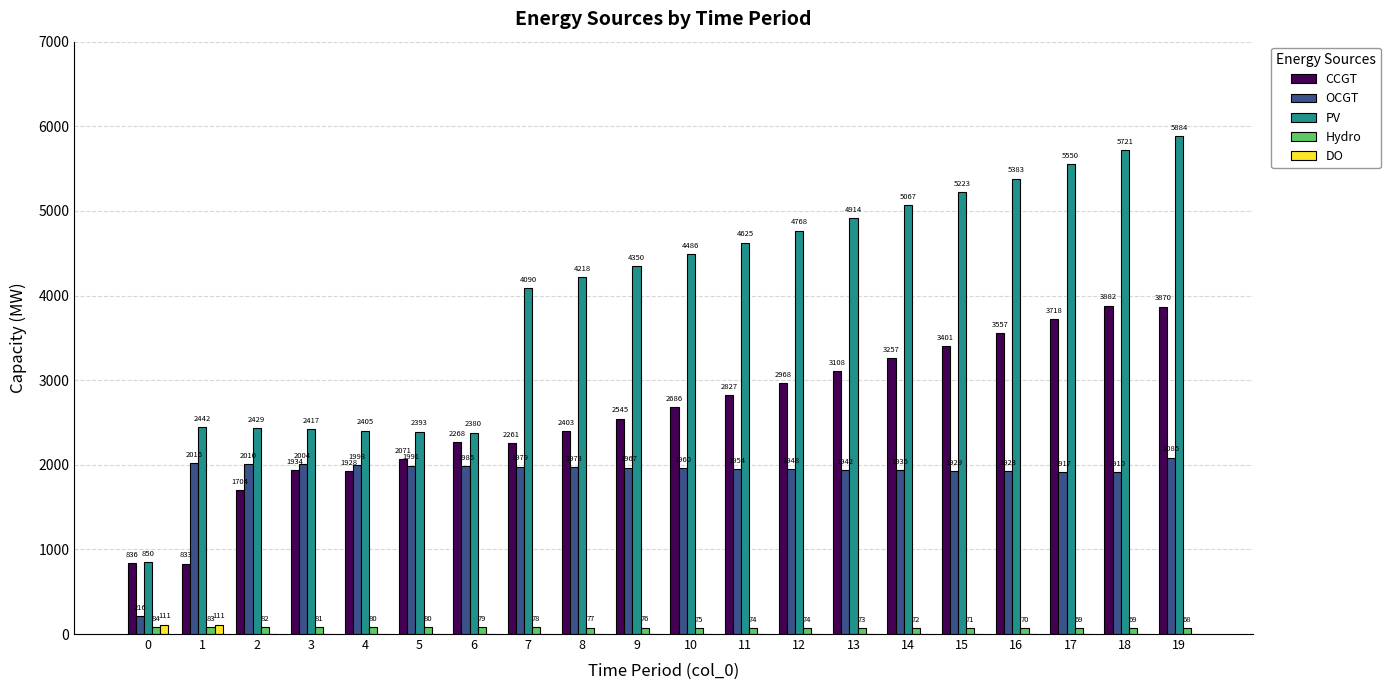

Is it true that OCGT equals 1942 at 13?

True